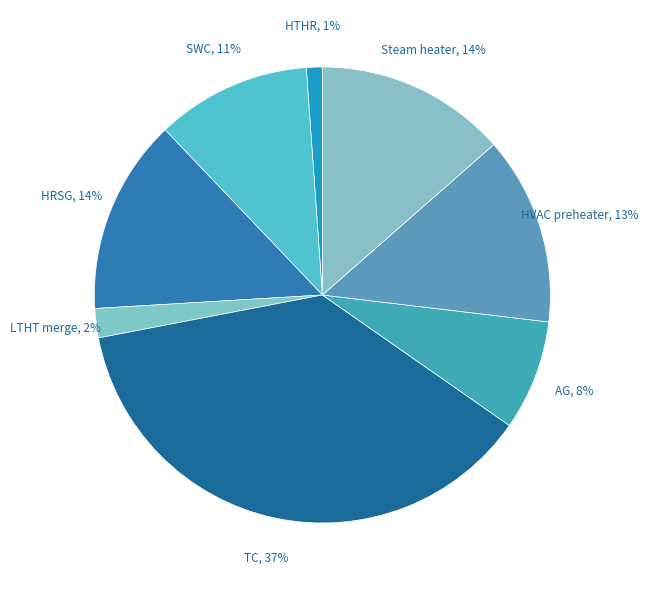

To the nearest percent, what is the combined percentage of HVAC preheater and HRSG?

27%